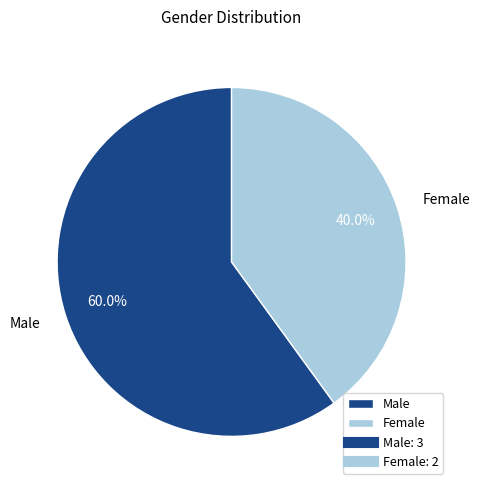

The Male slice represents 68% of the pie. True or false?

False